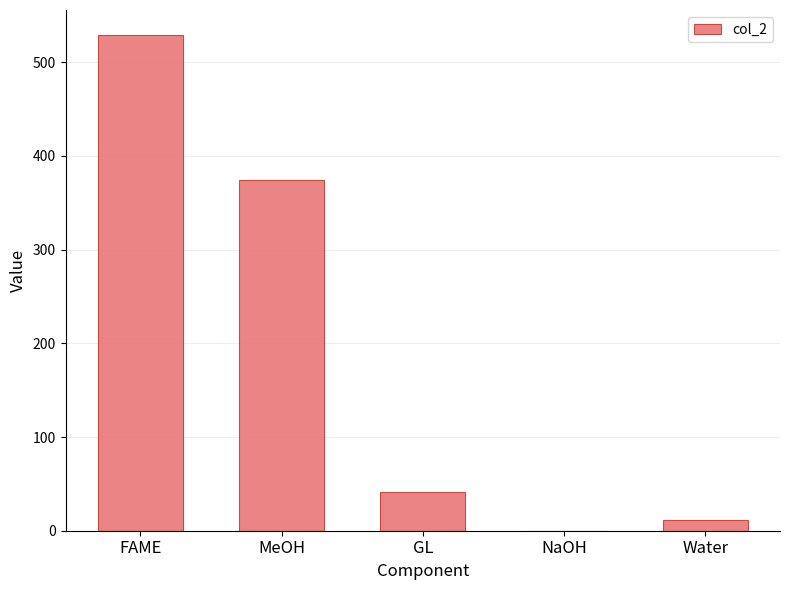

True or false: the data shows 0.0 at NaOH.

True